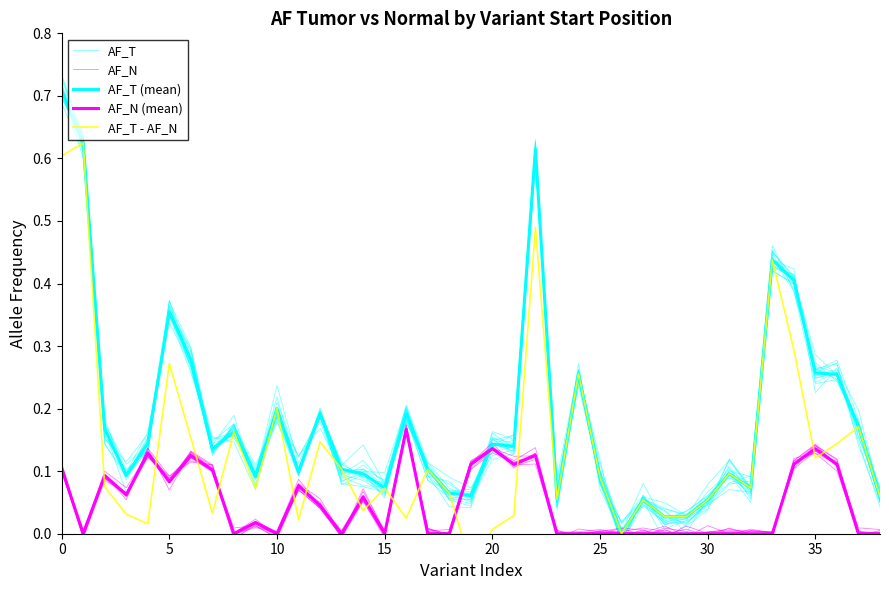

What is the total value across all series at 35?

0.5